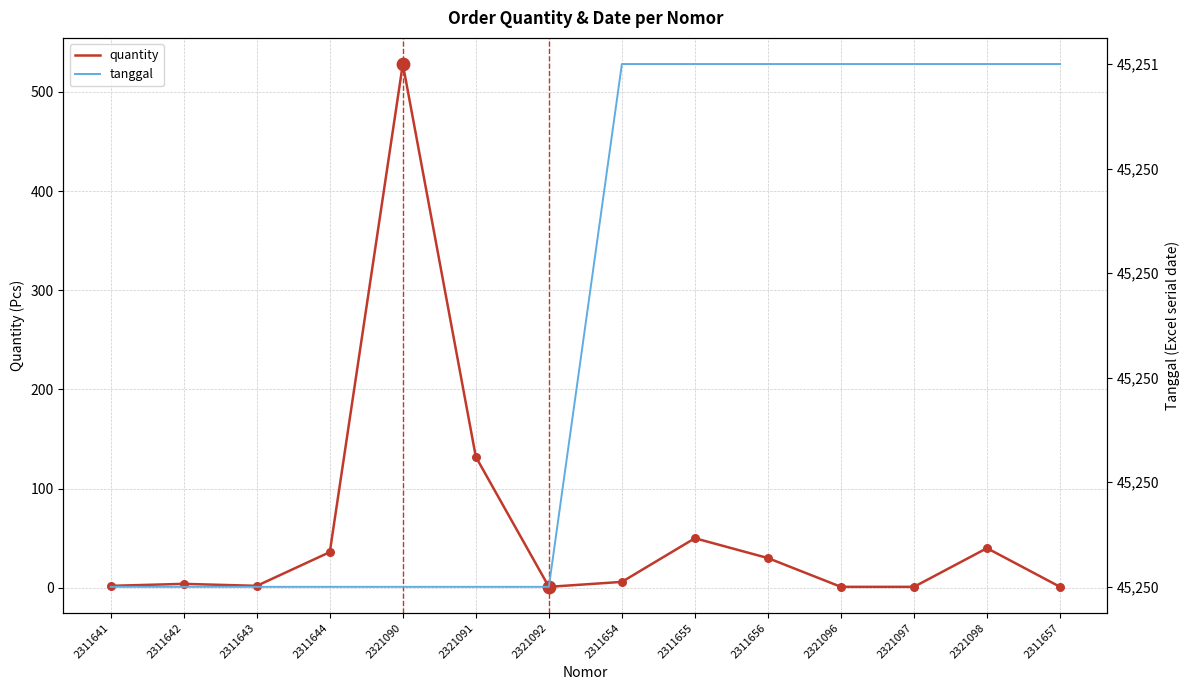

Which series has the widest spread of Y values?

quantity